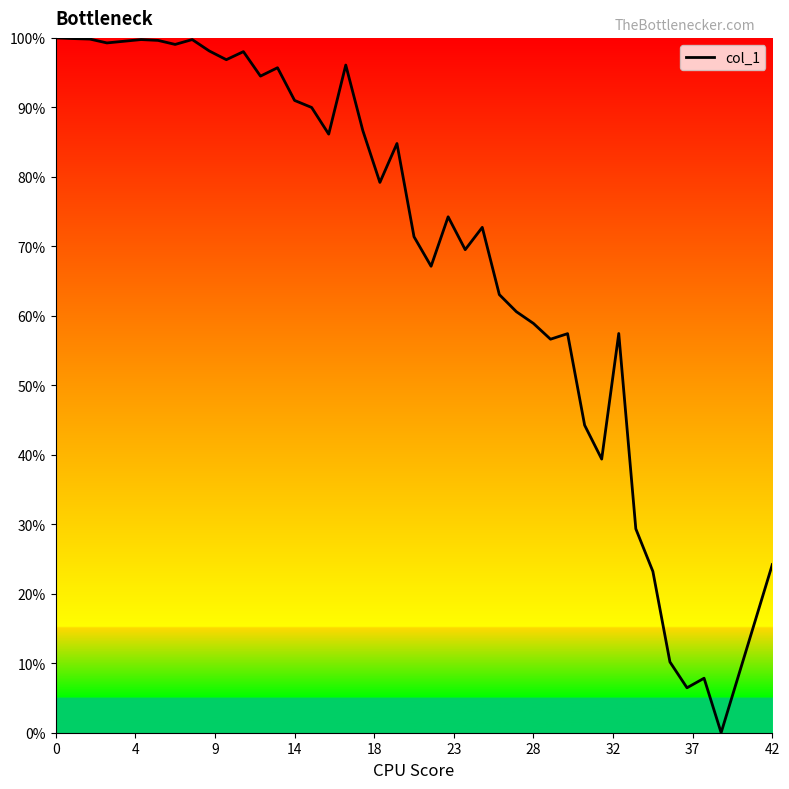

What value does the data have at 14?

91.0